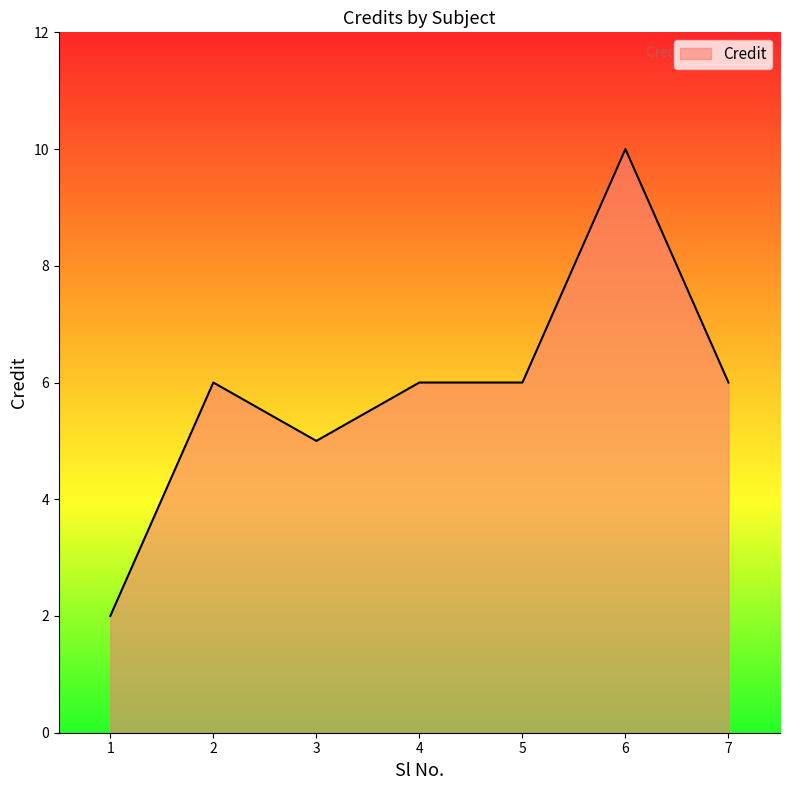

How many series are shown in this chart?

1